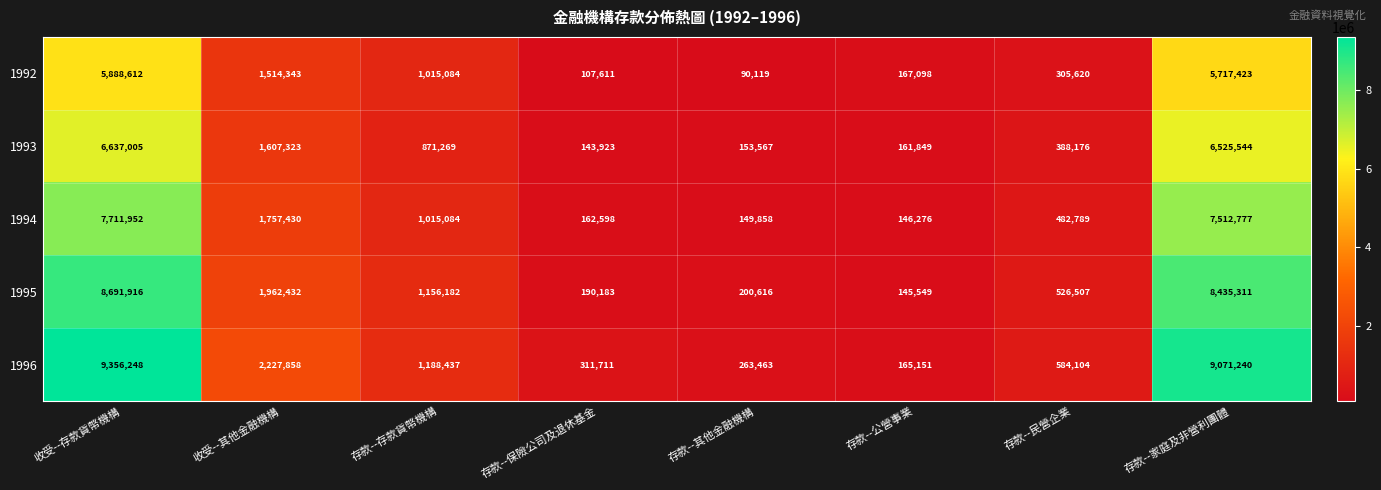

At which category is the sum across all series the highest?

收受--存款貨幣機構